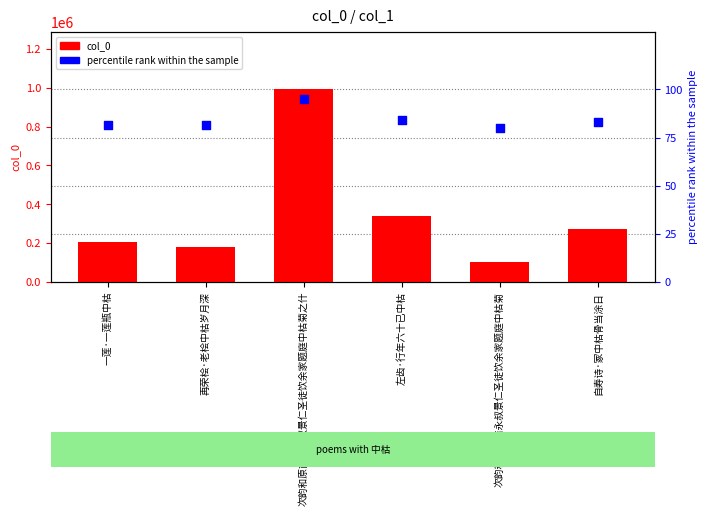

Which series contains the highest Y value?

col_0